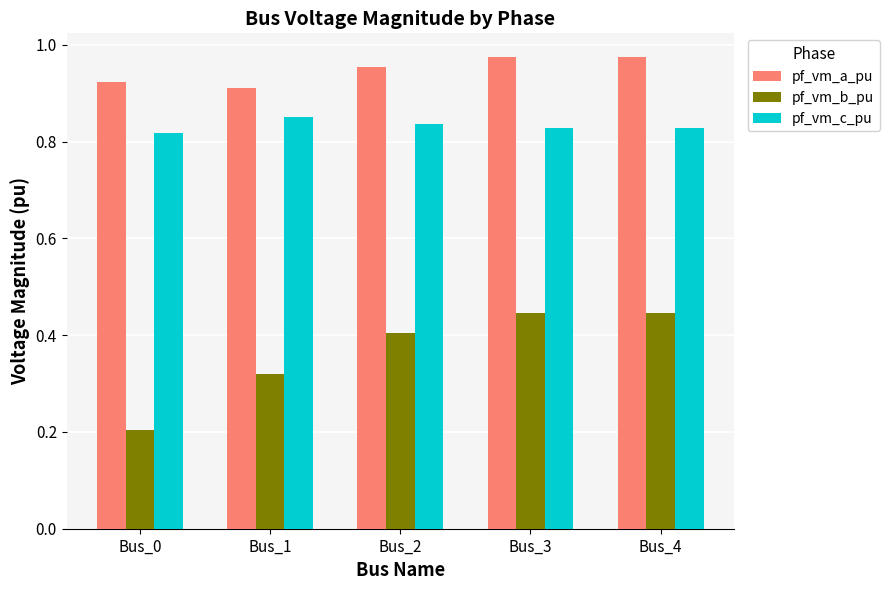

Count the pf_vm_c_pu values in the range 0 to 1.

5